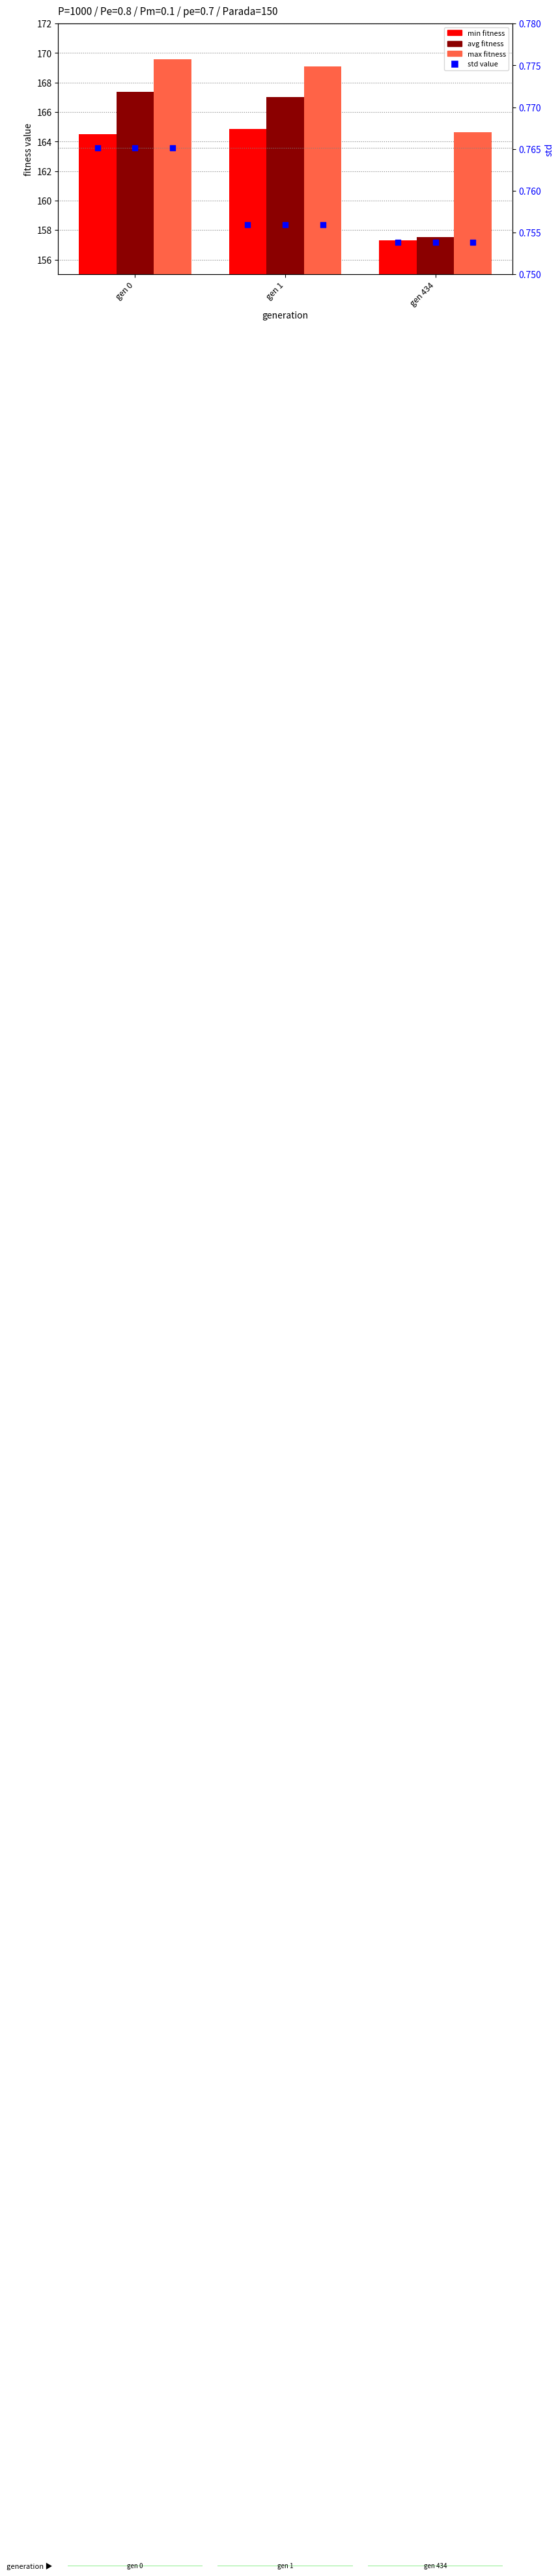

Which series reaches the maximum Y coordinate?

max